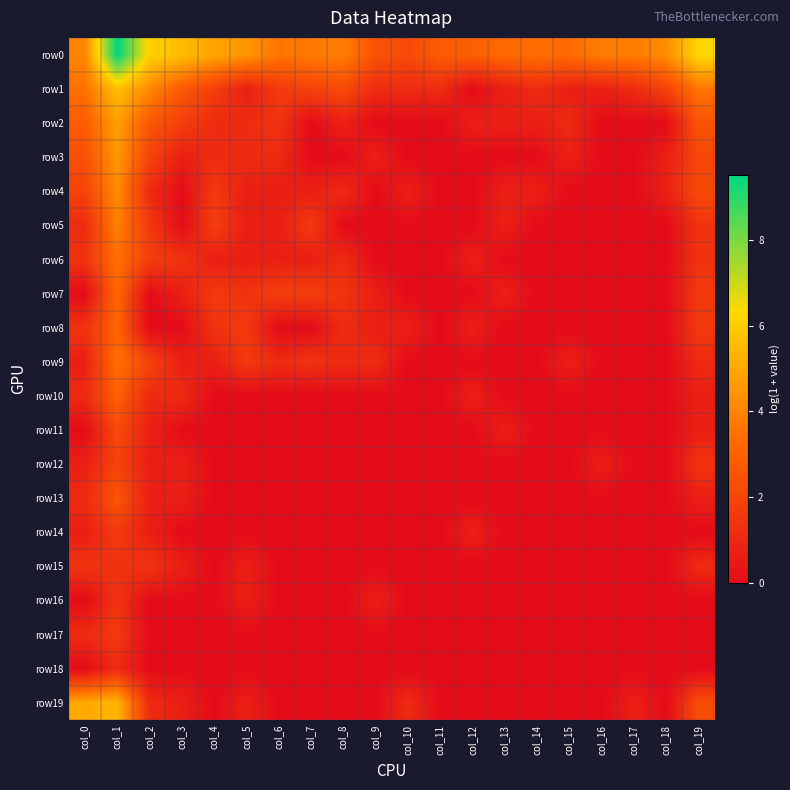

Reading left to right, what are all the values shown in this chart?

row0: col_0=4.0	col_1=9.5	col_2=6.1	col_3=5.5	col_4=4.9	col_5=4.5	col_6=3.6	col_7=3.7	col_8=3.9	col_9=2.5	col_10=2.2	col_11=2.8	col_12=2.9	col_13=3.3	col_14=3.4	col_15=3.3	col_16=3.8	col_17=3.8	col_18=4.2	col_19=6.3
row1: col_0=3.5	col_1=5.6	col_2=4.2	col_3=2.7	col_4=1.8	col_5=0.7	col_6=1.6	col_7=1.9	col_8=2.2	col_9=1.1	col_10=1.1	col_11=1.1	col_12=0.0	col_13=0.7	col_14=1.1	col_15=0.7	col_16=0.7	col_17=1.1	col_18=1.9	col_19=3.6
row2: col_0=2.8	col_1=4.7	col_2=2.6	col_3=1.8	col_4=1.1	col_5=1.1	col_6=1.4	col_7=0.0	col_8=0.7	col_9=0.0	col_10=0.0	col_11=0.0	col_12=0.7	col_13=0.7	col_14=0.7	col_15=1.1	col_16=0.0	col_17=0.0	col_18=0.0	col_19=2.6
row3: col_0=2.4	col_1=4.6	col_2=1.9	col_3=0.7	col_4=1.1	col_5=1.1	col_6=1.1	col_7=0.0	col_8=0.0	col_9=0.7	col_10=0.0	col_11=0.0	col_12=0.0	col_13=0.0	col_14=0.0	col_15=0.7	col_16=0.0	col_17=0.0	col_18=0.7	col_19=2.1
row4: col_0=1.9	col_1=4.2	col_2=1.1	col_3=0.0	col_4=1.6	col_5=0.7	col_6=0.7	col_7=0.7	col_8=1.1	col_9=0.0	col_10=0.7	col_11=0.0	col_12=0.0	col_13=0.7	col_14=0.7	col_15=0.0	col_16=0.0	col_17=0.0	col_18=0.7	col_19=2.2
row5: col_0=1.1	col_1=3.9	col_2=1.6	col_3=0.0	col_4=1.8	col_5=0.7	col_6=0.7	col_7=1.6	col_8=0.0	col_9=0.0	col_10=0.0	col_11=0.0	col_12=0.0	col_13=0.7	col_14=0.0	col_15=0.0	col_16=0.0	col_17=0.0	col_18=0.0	col_19=1.4
row6: col_0=1.4	col_1=3.5	col_2=1.8	col_3=1.4	col_4=0.7	col_5=0.7	col_6=0.7	col_7=0.7	col_8=1.1	col_9=0.0	col_10=0.0	col_11=0.0	col_12=0.7	col_13=0.0	col_14=0.0	col_15=0.0	col_16=0.0	col_17=0.0	col_18=0.0	col_19=1.4
row7: col_0=0.0	col_1=3.3	col_2=0.0	col_3=0.7	col_4=1.6	col_5=1.4	col_6=1.8	col_7=1.8	col_8=1.4	col_9=0.7	col_10=0.0	col_11=0.0	col_12=0.0	col_13=0.7	col_14=0.0	col_15=0.0	col_16=0.0	col_17=0.0	col_18=0.0	col_19=1.6
row8: col_0=1.4	col_1=3.1	col_2=0.0	col_3=0.0	col_4=1.4	col_5=1.6	col_6=0.0	col_7=0.0	col_8=1.1	col_9=0.7	col_10=0.7	col_11=0.0	col_12=0.7	col_13=0.0	col_14=0.0	col_15=0.0	col_16=0.0	col_17=0.0	col_18=0.0	col_19=1.6
row9: col_0=0.7	col_1=3.5	col_2=1.9	col_3=0.7	col_4=0.7	col_5=1.6	col_6=1.1	col_7=1.4	col_8=1.1	col_9=1.1	col_10=0.0	col_11=0.0	col_12=0.0	col_13=0.0	col_14=0.0	col_15=0.7	col_16=0.0	col_17=0.0	col_18=0.0	col_19=1.1
row10: col_0=1.1	col_1=3.0	col_2=1.1	col_3=1.1	col_4=0.0	col_5=0.0	col_6=0.0	col_7=0.0	col_8=0.0	col_9=0.0	col_10=0.0	col_11=0.0	col_12=0.7	col_13=0.0	col_14=0.0	col_15=0.0	col_16=0.0	col_17=0.0	col_18=0.0	col_19=0.7
row11: col_0=0.0	col_1=2.2	col_2=0.7	col_3=0.0	col_4=0.0	col_5=0.0	col_6=0.0	col_7=0.0	col_8=0.0	col_9=0.0	col_10=0.0	col_11=0.0	col_12=0.0	col_13=0.7	col_14=0.0	col_15=0.0	col_16=0.0	col_17=0.0	col_18=0.0	col_19=0.7
row12: col_0=0.7	col_1=1.9	col_2=0.7	col_3=0.7	col_4=0.0	col_5=0.0	col_6=0.0	col_7=0.0	col_8=0.0	col_9=0.0	col_10=0.0	col_11=0.0	col_12=0.0	col_13=0.0	col_14=0.0	col_15=0.0	col_16=0.7	col_17=0.0	col_18=0.0	col_19=1.4
row13: col_0=1.1	col_1=2.6	col_2=0.7	col_3=0.7	col_4=0.0	col_5=0.0	col_6=0.0	col_7=0.0	col_8=0.0	col_9=0.0	col_10=0.0	col_11=0.0	col_12=0.0	col_13=0.0	col_14=0.0	col_15=0.0	col_16=0.0	col_17=0.0	col_18=0.0	col_19=0.7
row14: col_0=0.7	col_1=1.6	col_2=0.7	col_3=0.0	col_4=0.0	col_5=0.0	col_6=0.0	col_7=0.0	col_8=0.0	col_9=0.0	col_10=0.0	col_11=0.0	col_12=0.7	col_13=0.0	col_14=0.0	col_15=0.0	col_16=0.0	col_17=0.0	col_18=0.0	col_19=0.0
row15: col_0=1.4	col_1=1.4	col_2=1.4	col_3=0.7	col_4=0.0	col_5=0.7	col_6=0.0	col_7=0.0	col_8=0.0	col_9=0.0	col_10=0.0	col_11=0.0	col_12=0.0	col_13=0.0	col_14=0.0	col_15=0.0	col_16=0.0	col_17=0.0	col_18=0.0	col_19=1.1
row16: col_0=0.0	col_1=1.4	col_2=0.0	col_3=0.0	col_4=0.0	col_5=0.7	col_6=0.0	col_7=0.0	col_8=0.0	col_9=0.7	col_10=0.0	col_11=0.0	col_12=0.0	col_13=0.0	col_14=0.0	col_15=0.0	col_16=0.0	col_17=0.0	col_18=0.0	col_19=0.0
row17: col_0=1.1	col_1=1.6	col_2=0.0	col_3=0.0	col_4=0.0	col_5=0.0	col_6=0.0	col_7=0.0	col_8=0.0	col_9=0.0	col_10=0.0	col_11=0.0	col_12=0.0	col_13=0.0	col_14=0.0	col_15=0.0	col_16=0.0	col_17=0.0	col_18=0.0	col_19=0.0
row18: col_0=0.0	col_1=1.1	col_2=0.0	col_3=0.0	col_4=0.0	col_5=0.0	col_6=0.0	col_7=0.0	col_8=0.0	col_9=0.0	col_10=0.0	col_11=0.0	col_12=0.0	col_13=0.0	col_14=0.0	col_15=0.0	col_16=0.0	col_17=0.0	col_18=0.0	col_19=0.0
row19: col_0=5.0	col_1=5.3	col_2=1.1	col_3=0.7	col_4=0.0	col_5=0.7	col_6=0.0	col_7=0.0	col_8=0.0	col_9=0.0	col_10=1.1	col_11=0.0	col_12=0.0	col_13=0.0	col_14=0.0	col_15=0.0	col_16=0.0	col_17=0.7	col_18=0.0	col_19=2.3